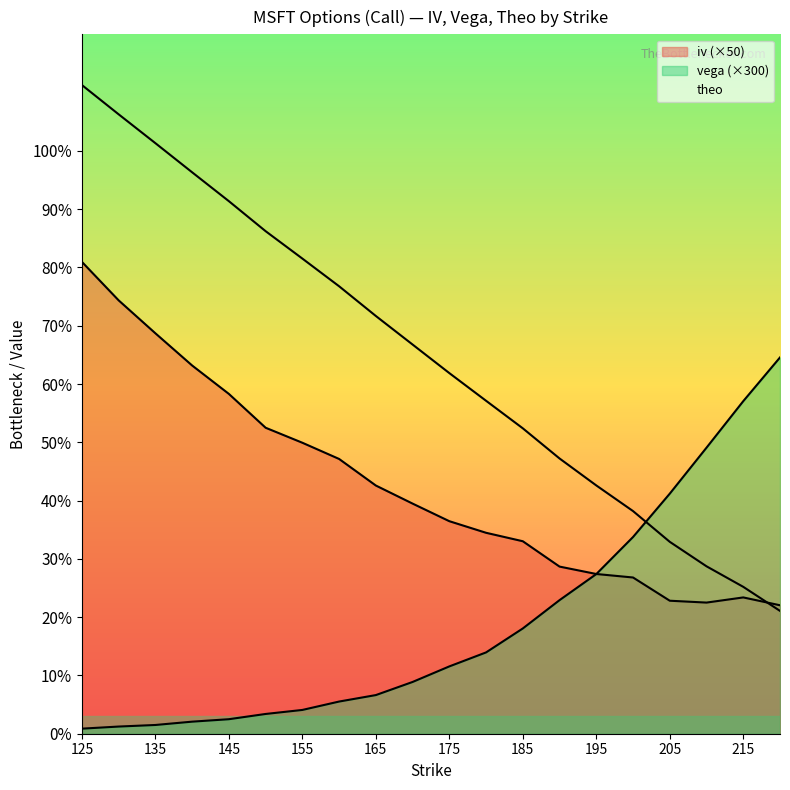

Reading left to right, transcribe all the data shown in this chart.

iv: 125=81.0	130=74.4	135=68.7	140=63.2	145=58.3	150=52.5	155=49.9	160=47.1	165=42.6	170=39.5	175=36.5	180=34.5	185=33.0	190=28.7	195=27.4	200=26.8	205=22.8	210=22.5	215=23.4	220=22.0
vega: 125=0.9	130=1.2	135=1.5	140=2.1	145=2.5	150=3.4	155=4.1	160=5.5	165=6.6	170=8.9	175=11.6	180=13.9	185=18.1	190=22.9	195=27.4	200=33.8	205=41.2	210=49.1	215=57.1	220=64.6
theo: 125=111.3	130=106.3	135=101.3	140=96.3	145=91.4	150=86.2	155=81.5	160=76.8	165=71.7	170=66.8	175=61.9	180=57.1	185=52.4	190=47.2	195=42.6	200=38.2	205=32.9	210=28.7	215=25.2	220=21.1